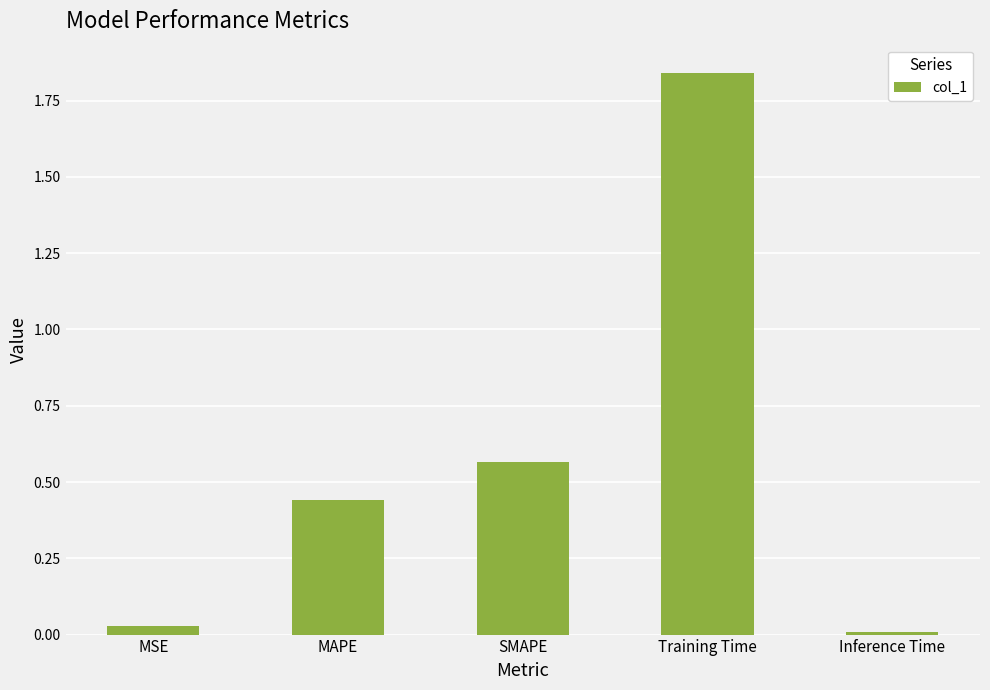

Which category has the highest value across all series?

Training Time